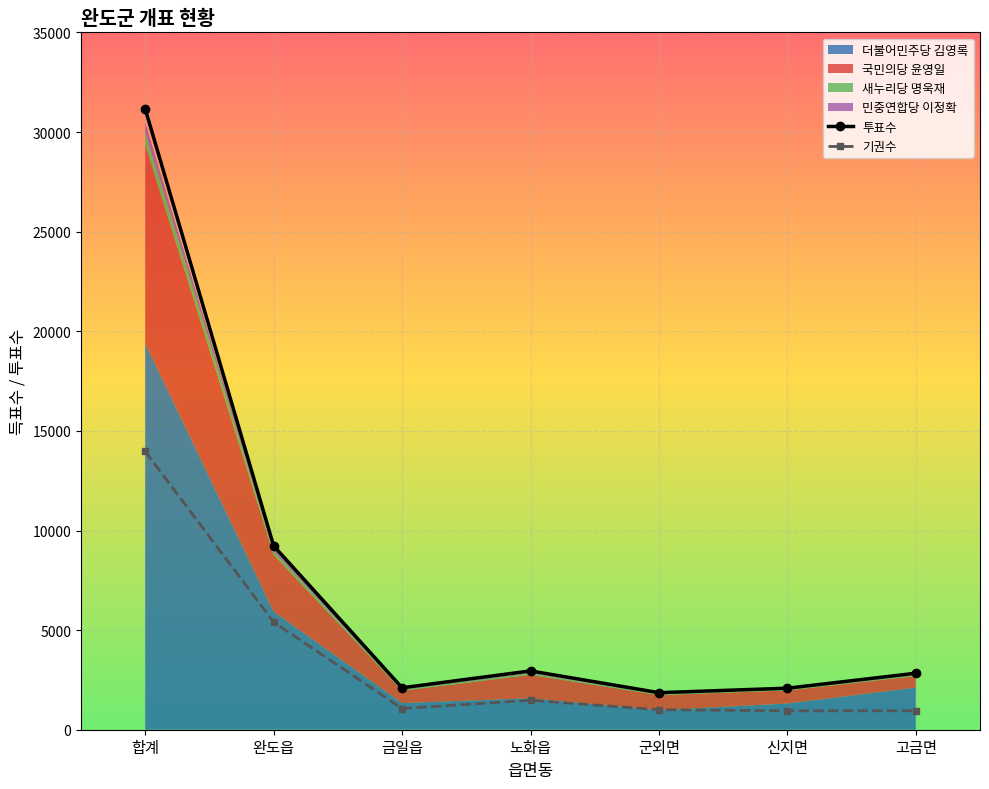

Reading left to right, list all the values displayed in this chart.

투표수: 합계=31159	완도읍=9229	금일읍=2105	노화읍=2952	군외면=1860	신지면=2084	고금면=2837
기권수: 합계=13968	완도읍=5400	금일읍=1063	노화읍=1478	군외면=1004	신지면=947	고금면=952